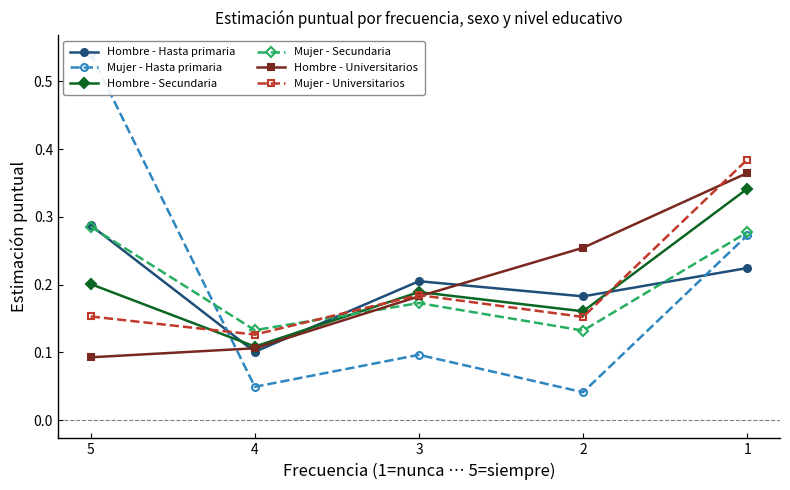

Does the chart display data point markers on the line(s)?

Yes